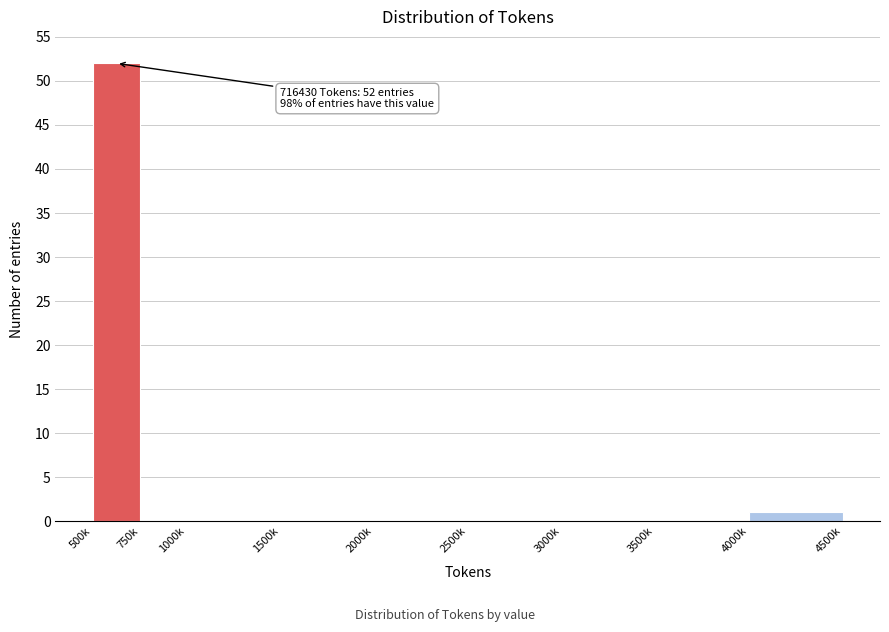

Reading right to left, extract all data points from this chart.

4000k=1	3500k=0	3000k=0	2500k=0	2000k=0	1500k=0	1000k=0	750k=0	500k=52